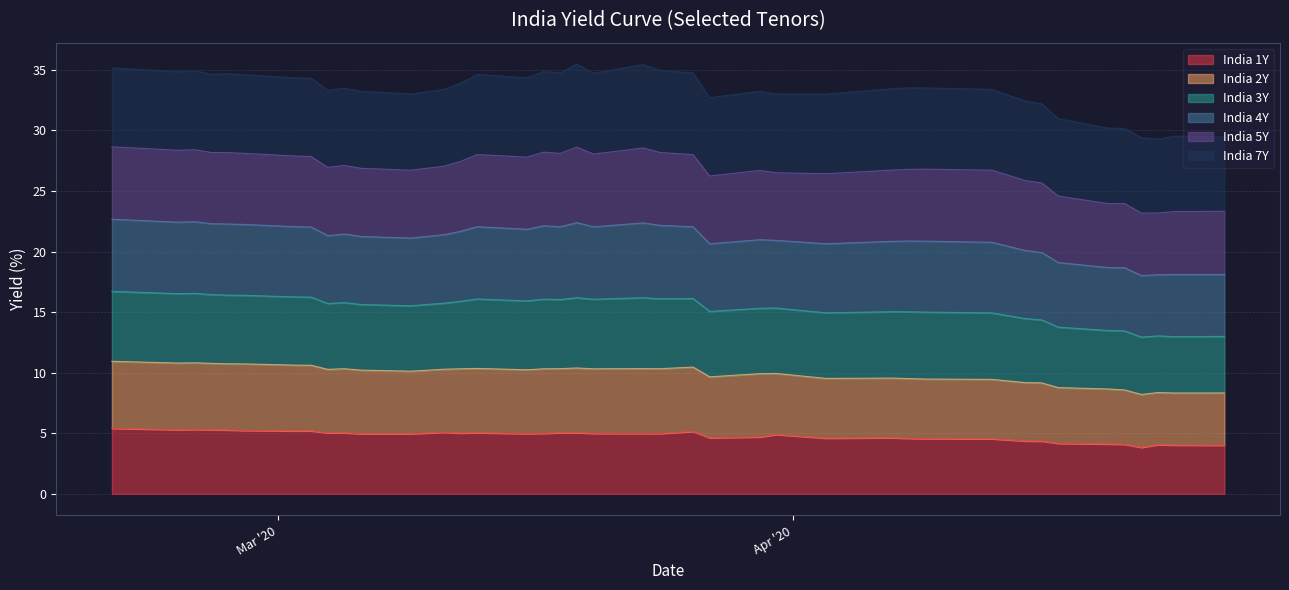

The India 1Y series shows 5.0 at 2020-03-19. True or false?

True